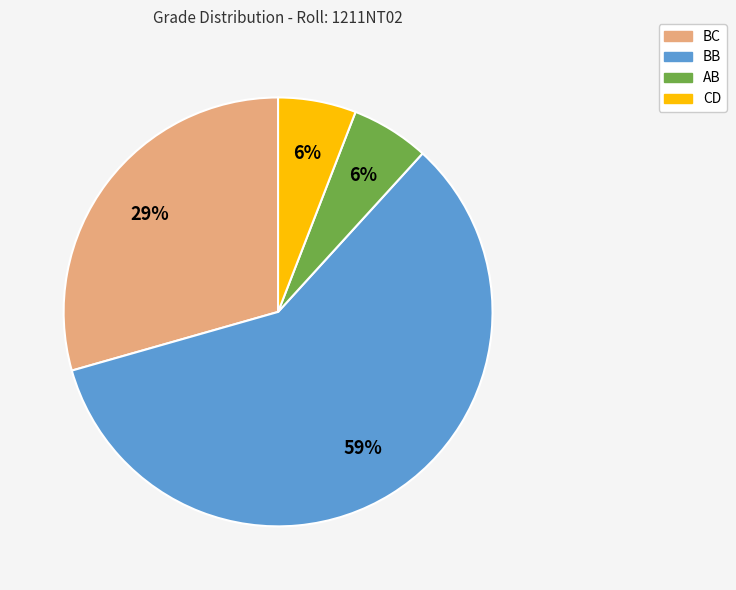

Which slice represents more than half of the pie?

BB